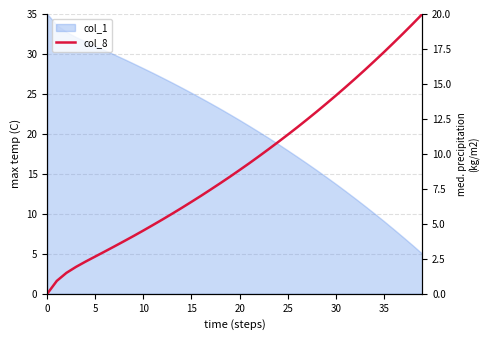

Where is the data nearest to the value 10?

22